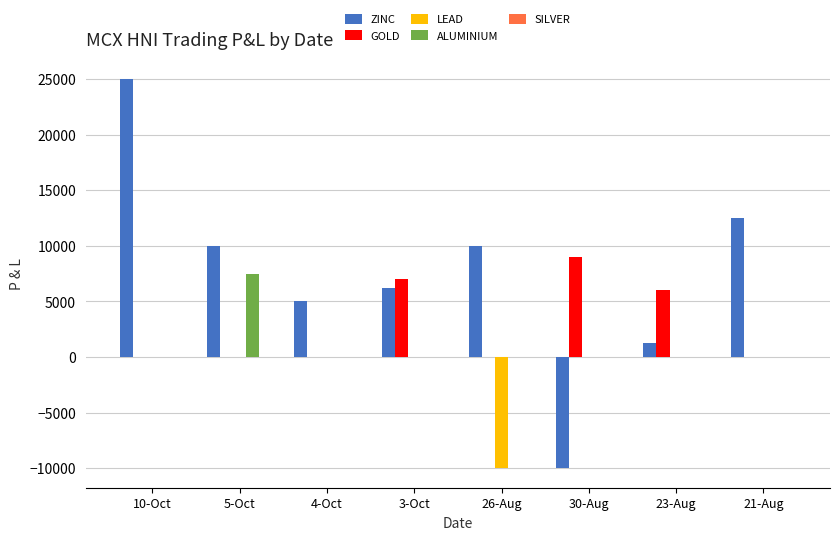

At which category is the sum across all series the highest?

10-Oct